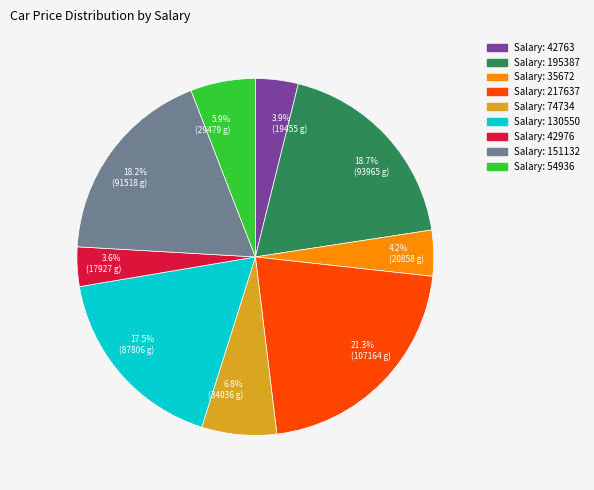

Which has a higher value, 3.9% (19455 g) or 5.9% (29479 g)?

5.9% (29479 g)